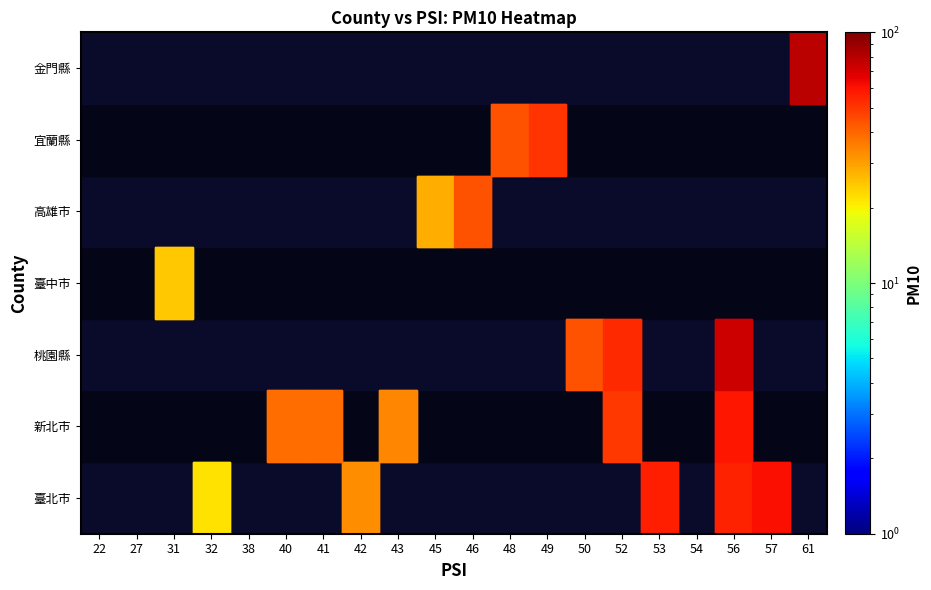

What is the total value across all series at 42?

33